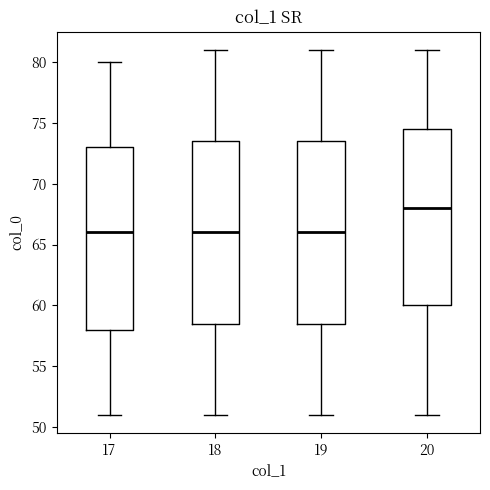

Where does the median line of the box at x = 18 sit on the y-axis? The values are not printed on the chart, so give them approximately, as read against the axis.

66.0